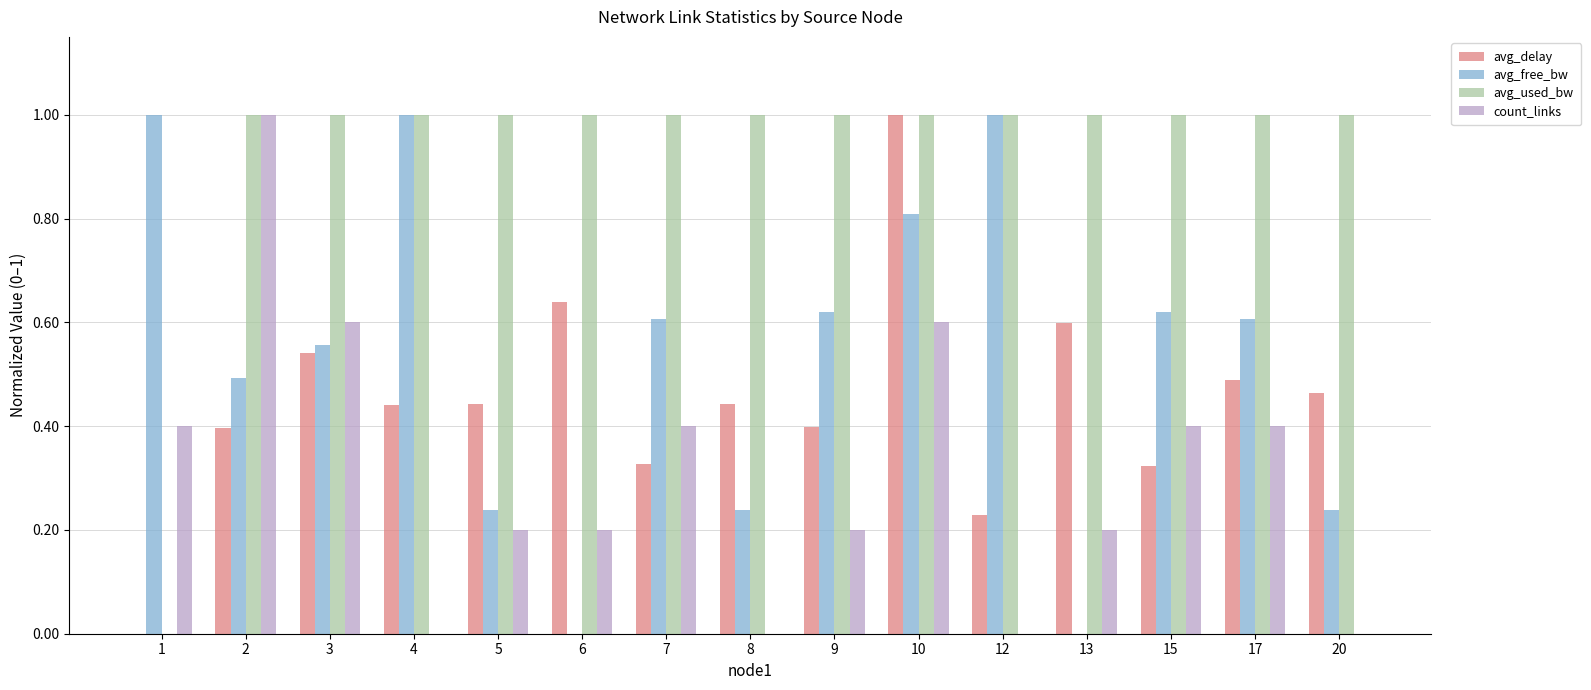

What is the highest value of the avg_used_bw series?

1.0